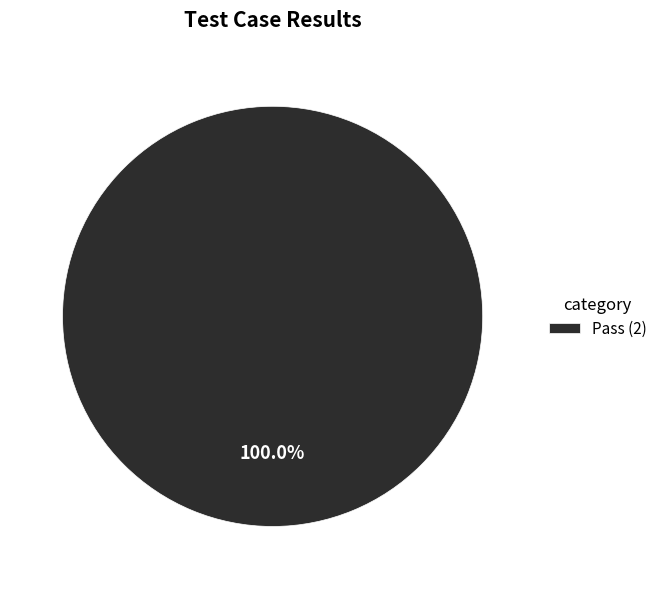

Rank the categories by value from highest to lowest.

Pass (2)